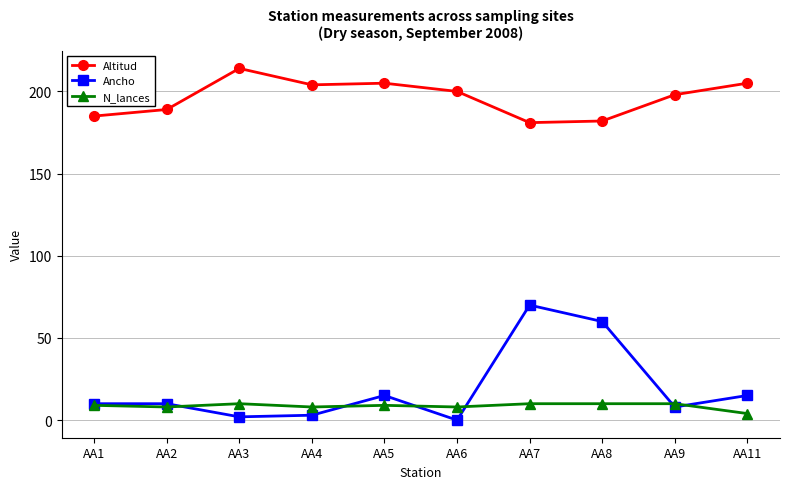

Which series has the largest range (max minus min)?

Ancho